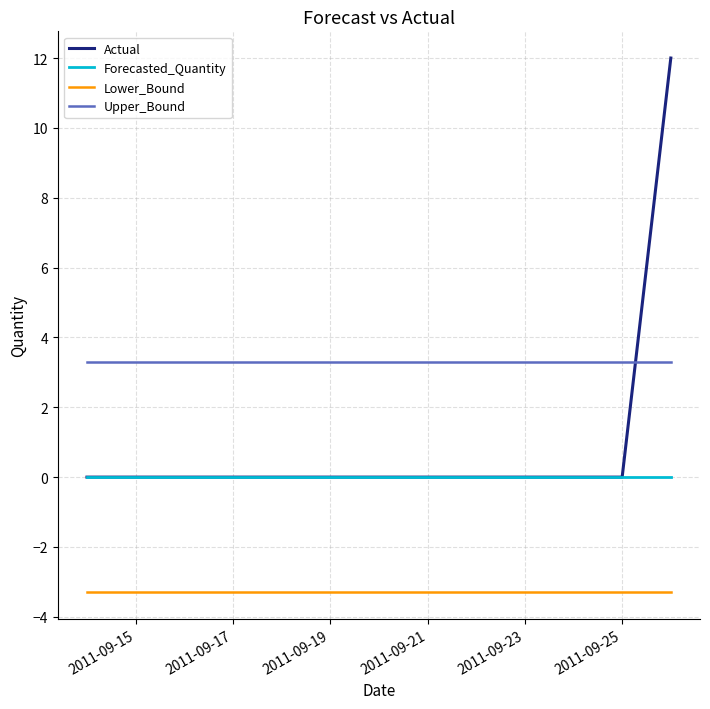

What is the average value of the Upper_Bound series?

3.3